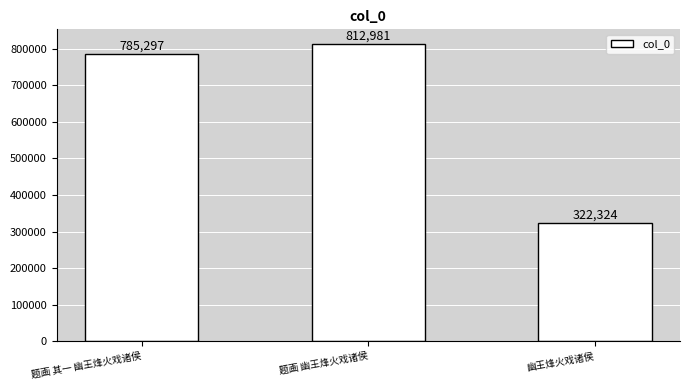

The value at 幽王烽火戏诸侯 is 322324. True or false?

True